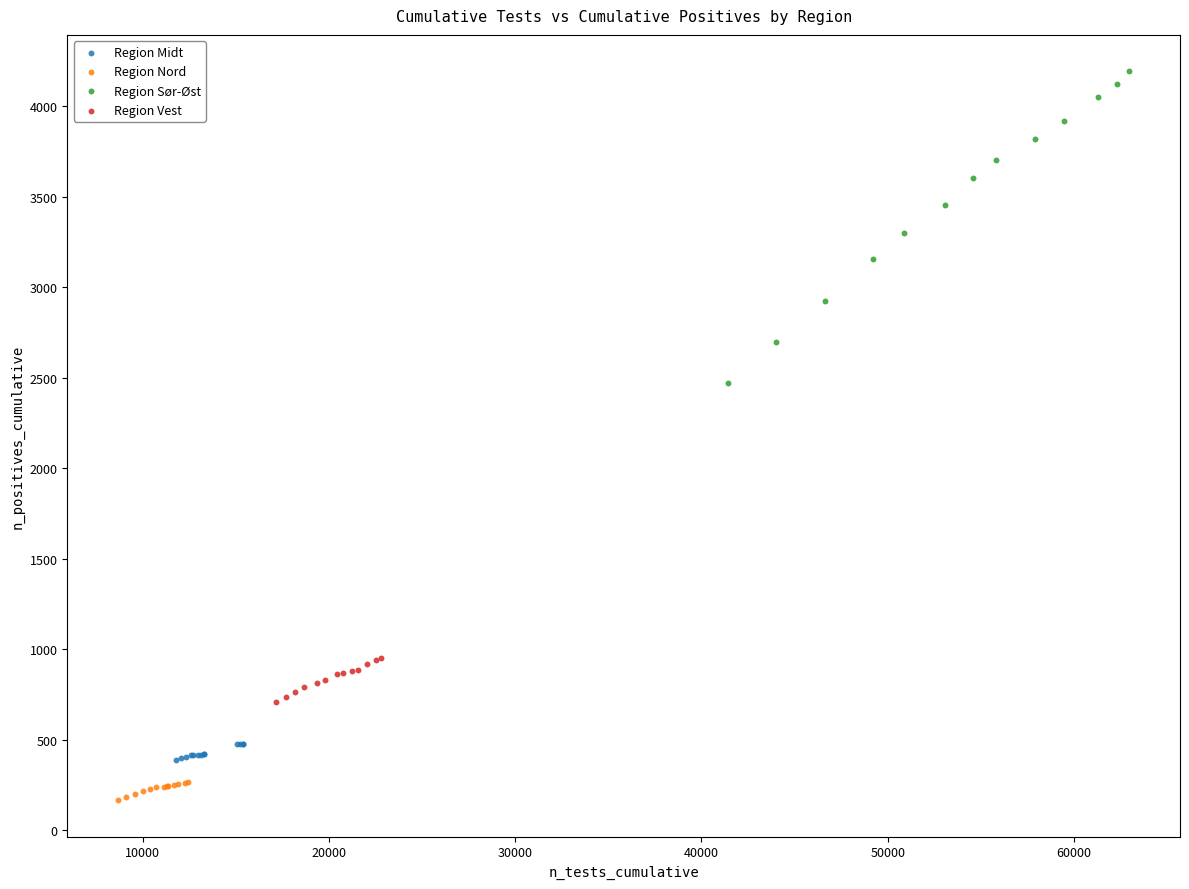

Which series contains the highest Y value?

Region Sør-Øst